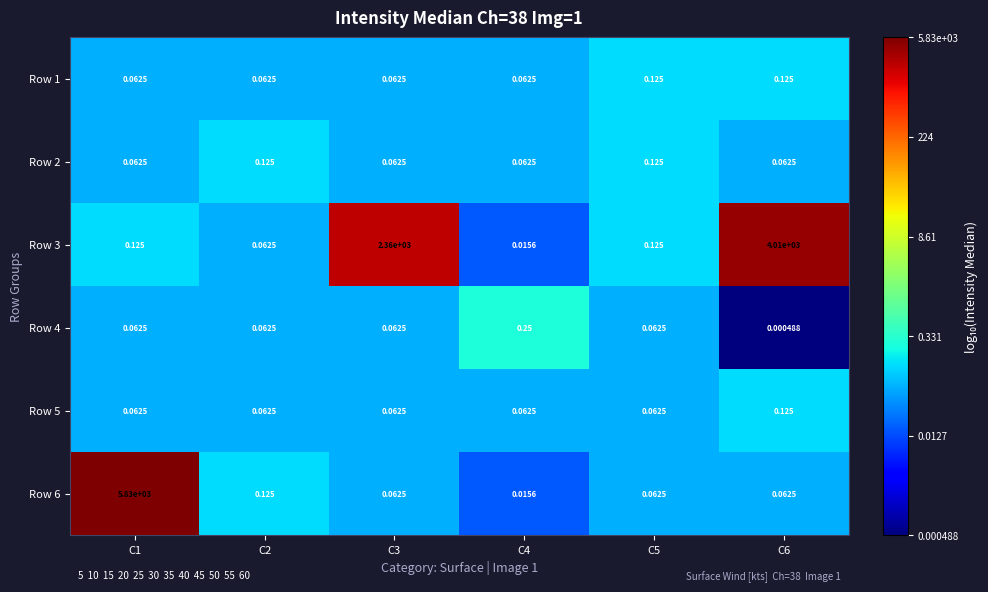

Which label corresponds to the largest value in the chart?

C1